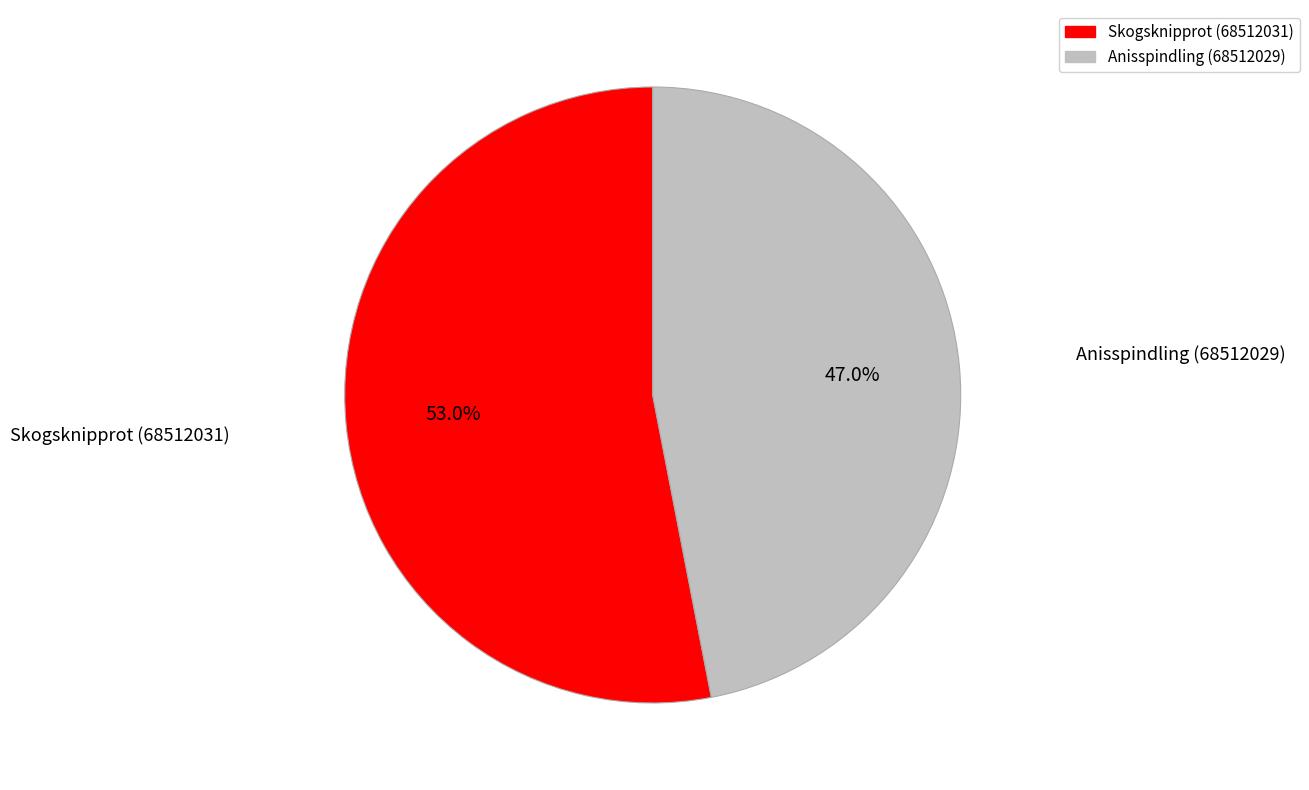

Does Skogsknipprot (68512031) represent more than half of the total?

Yes